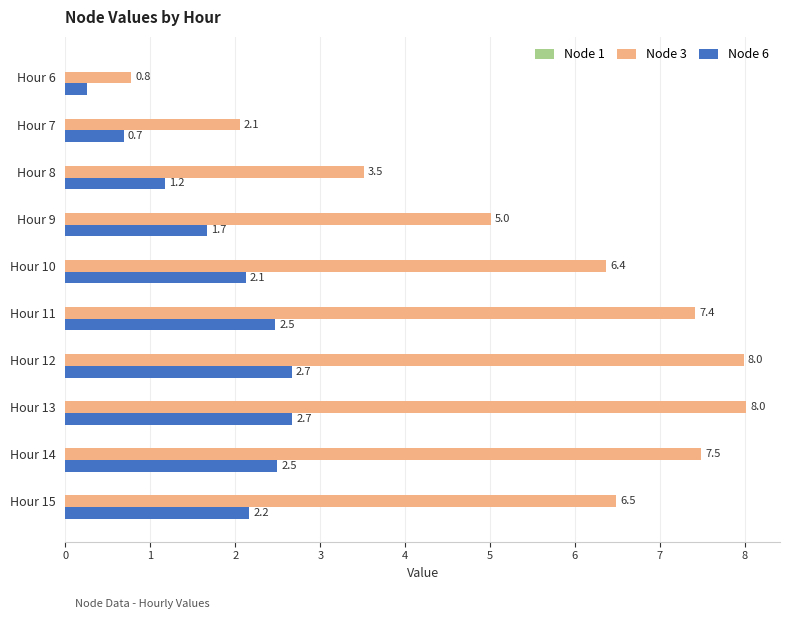

List the series in order of their overall mean, highest first.

Node 3, Node 6